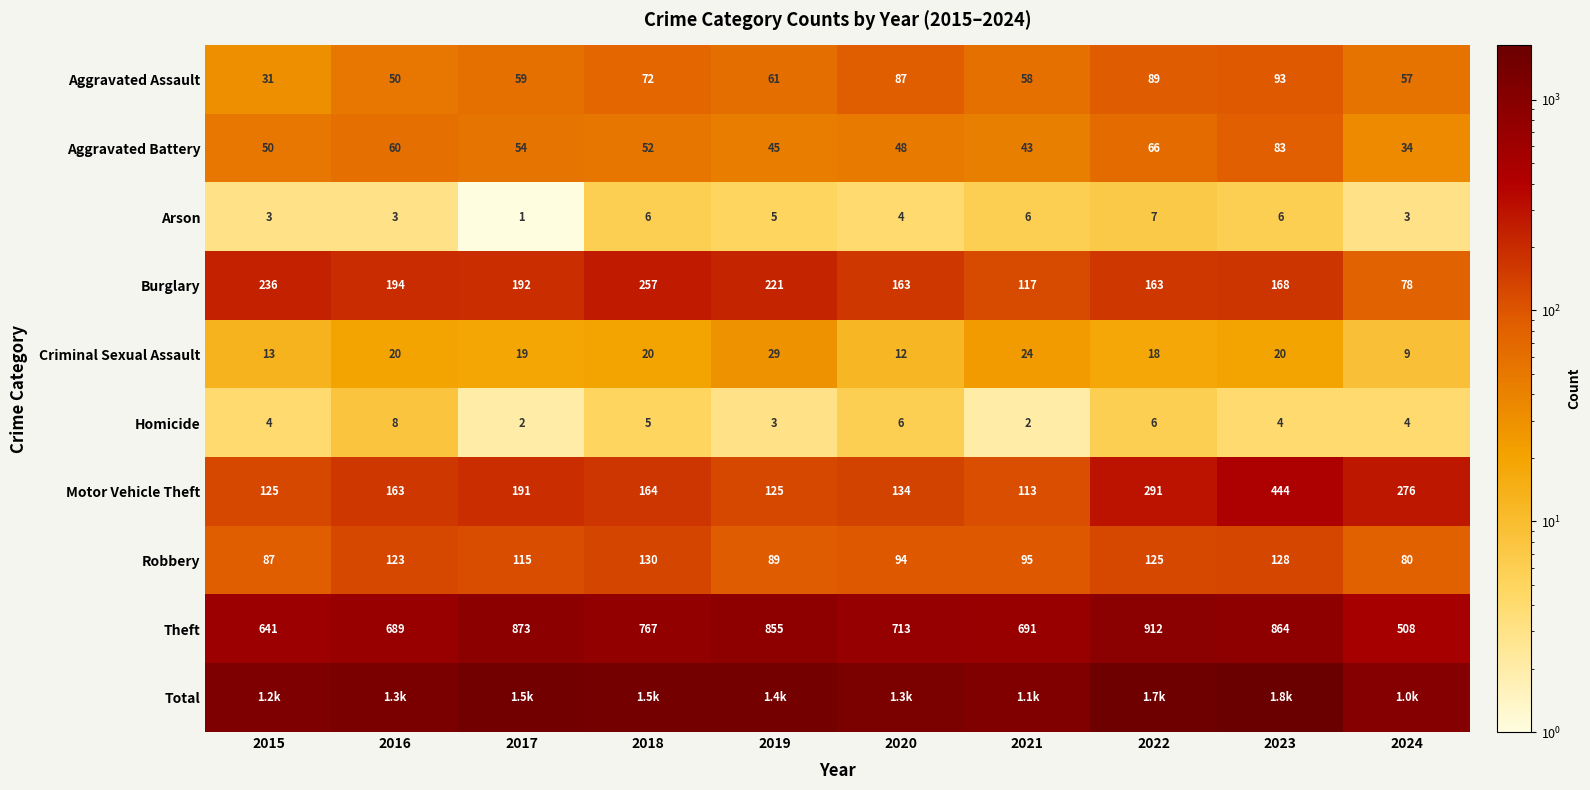

Is it true that Robbery equals 130 at 2018?

True